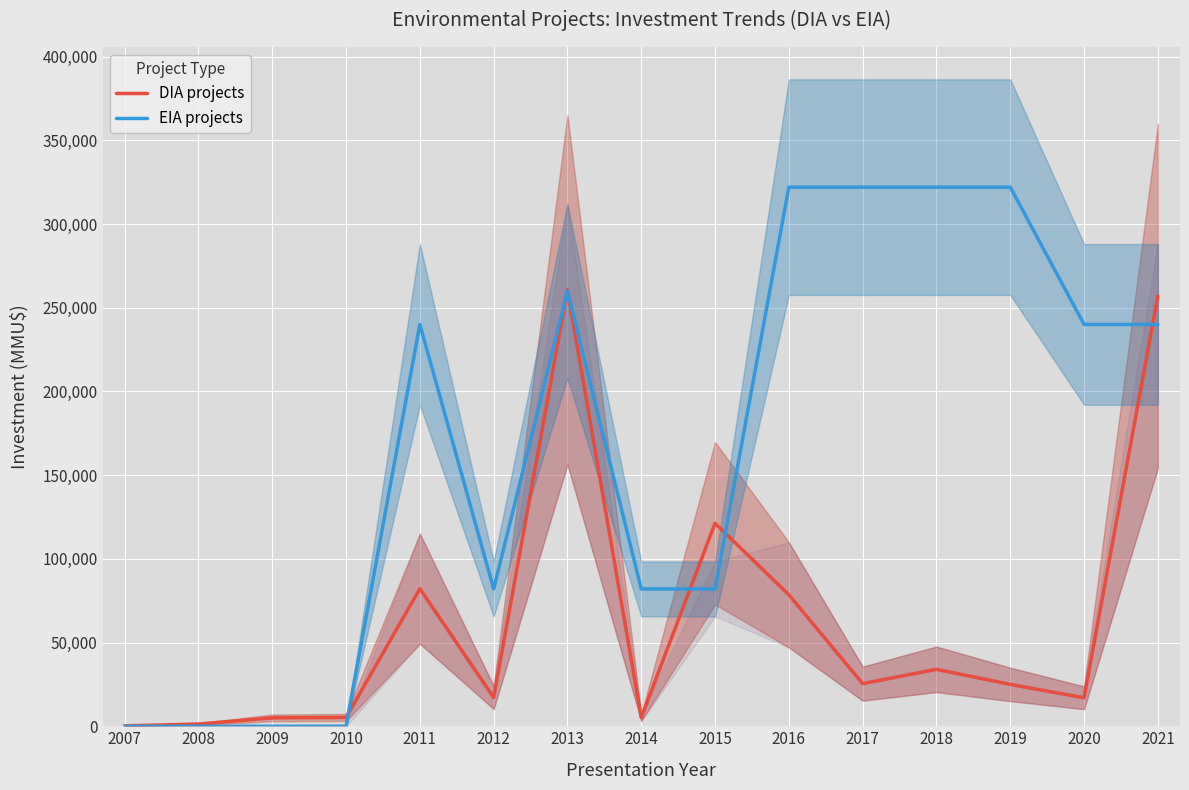

Is it true that DIA projects equals 10073 at 2012?

False